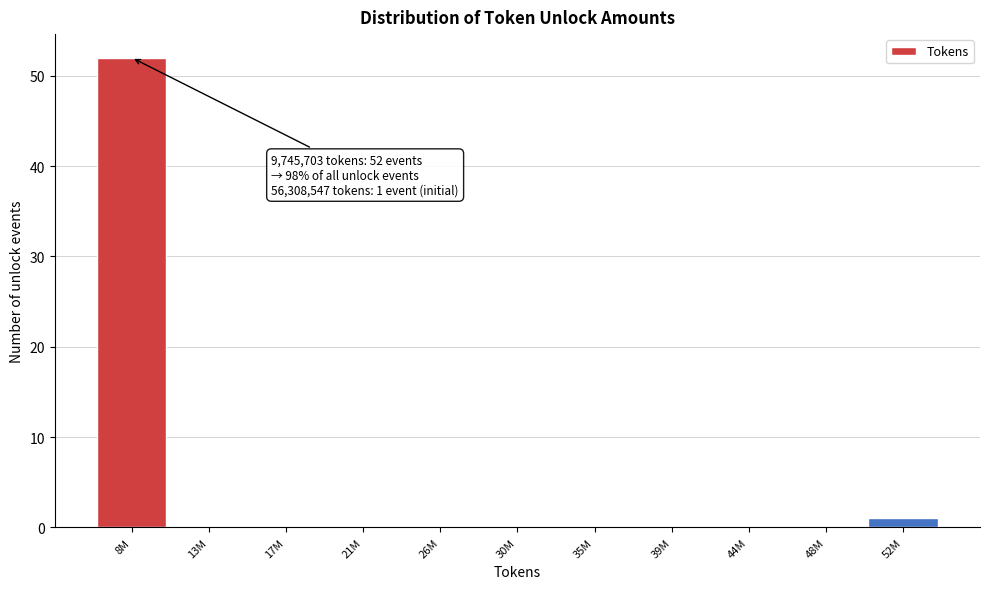

Reading left to right, list all the values displayed in this chart.

8M=52	13M=0	17M=0	21M=0	26M=0	30M=0	35M=0	39M=0	44M=0	48M=0	52M=1